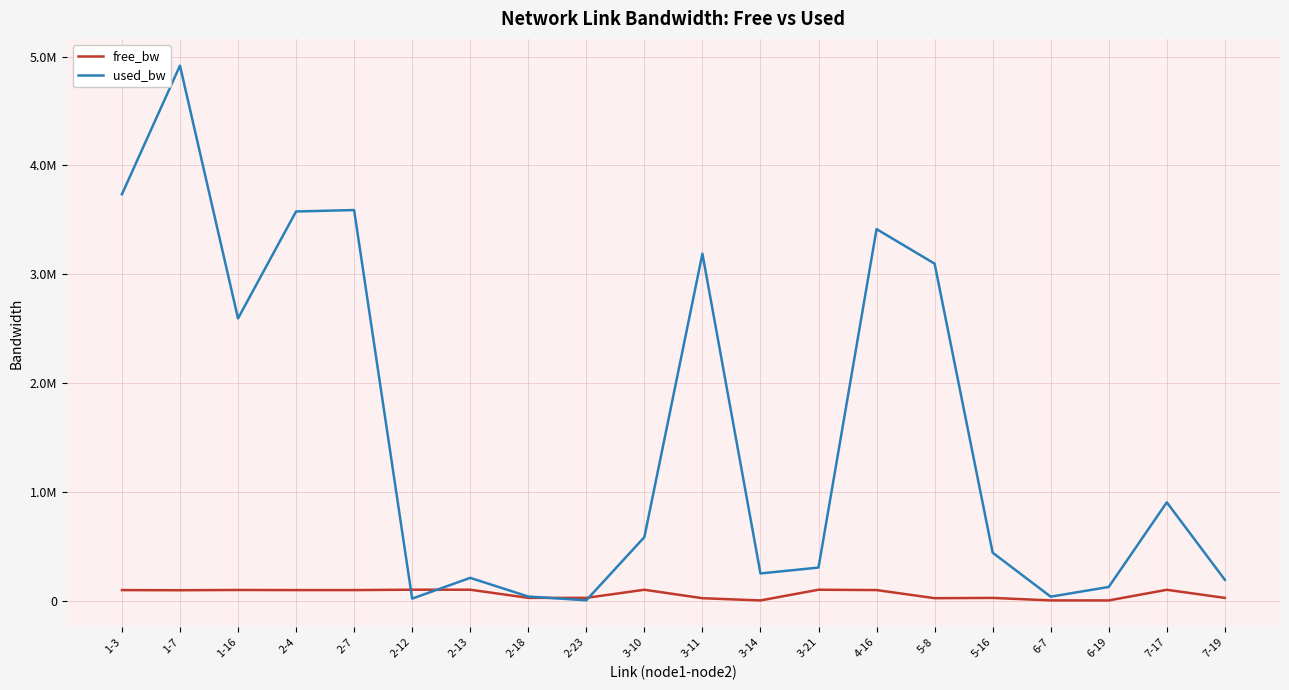

The used_bw series shows 2360901.6 at 1-3. True or false?

False